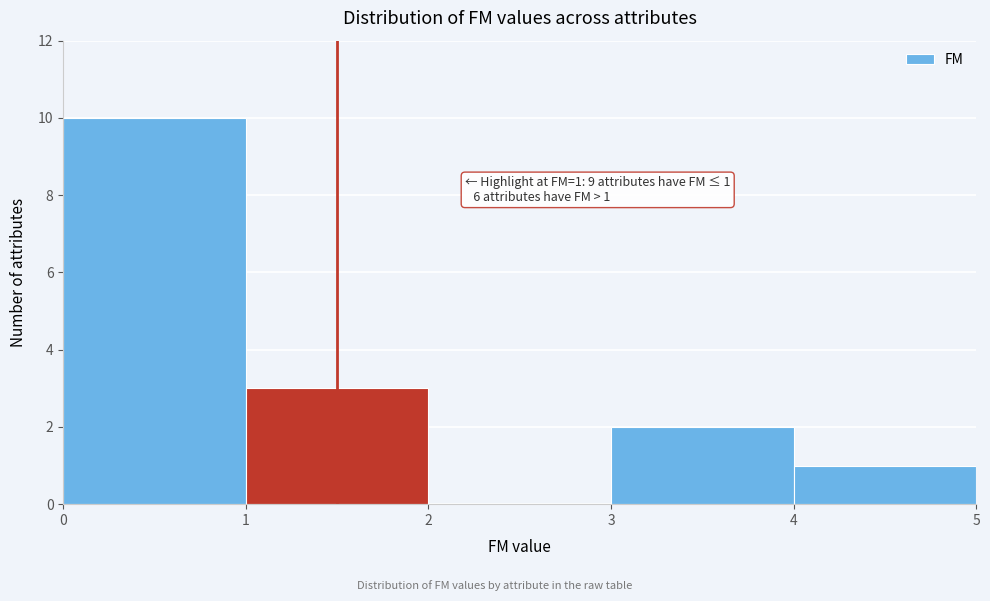

Which range on the x-axis has the tallest bar?

0 to 1